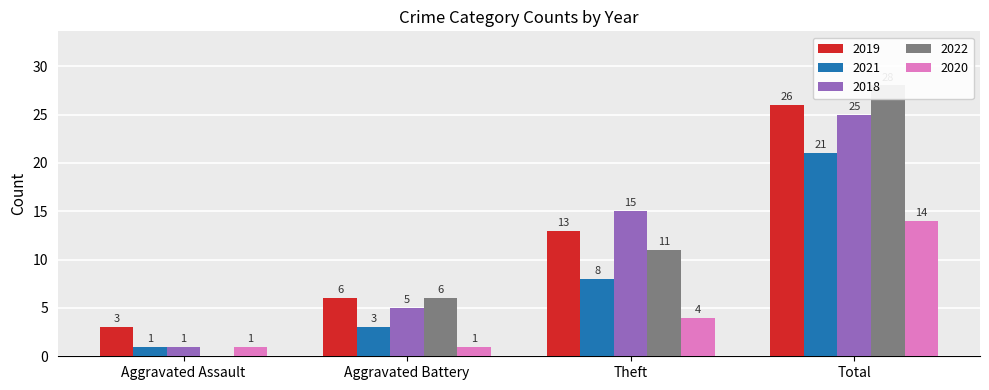

At which label is 2019 closest to 14?

Theft